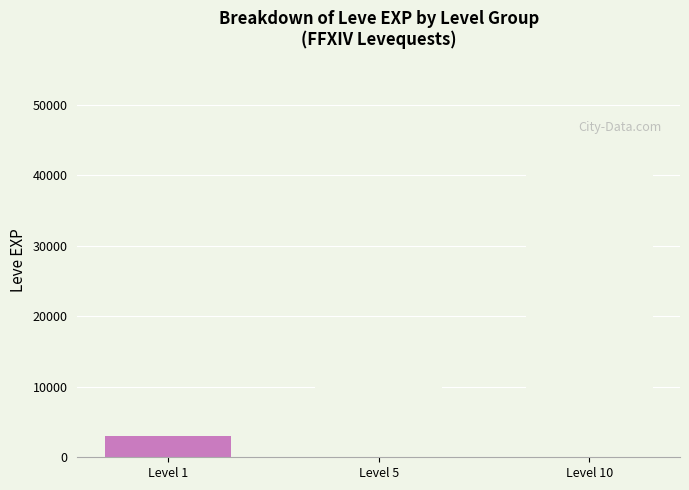

Are the bars grouped side by side (vs. stacked)?

No